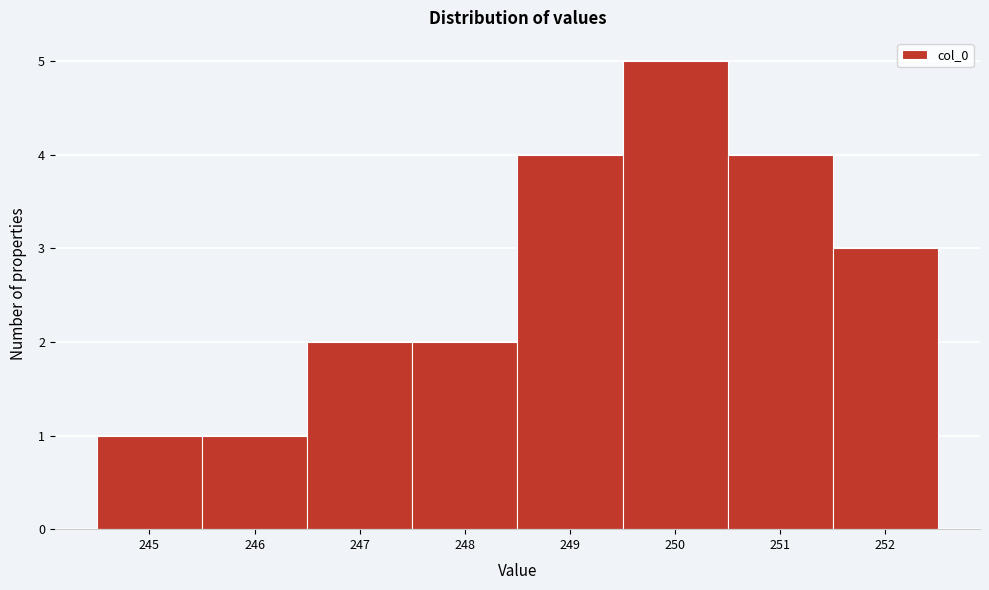

Which range on the x-axis has the tallest bar?

249.5 to 250.5